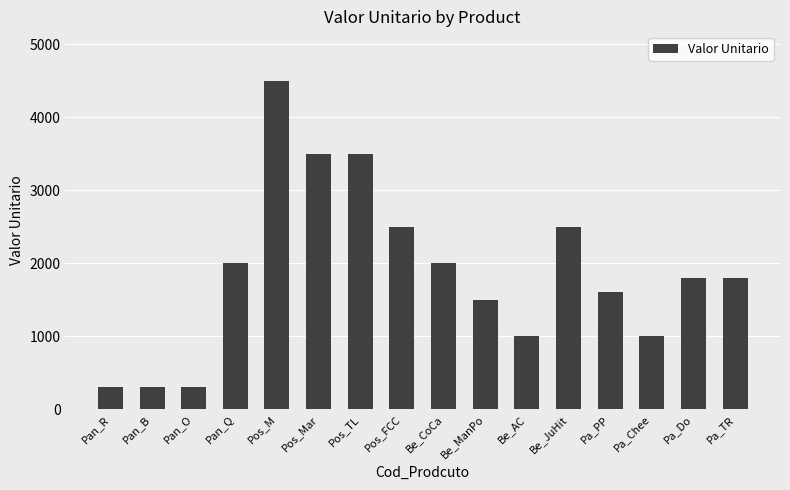

Read the value at Be_AC.

1000